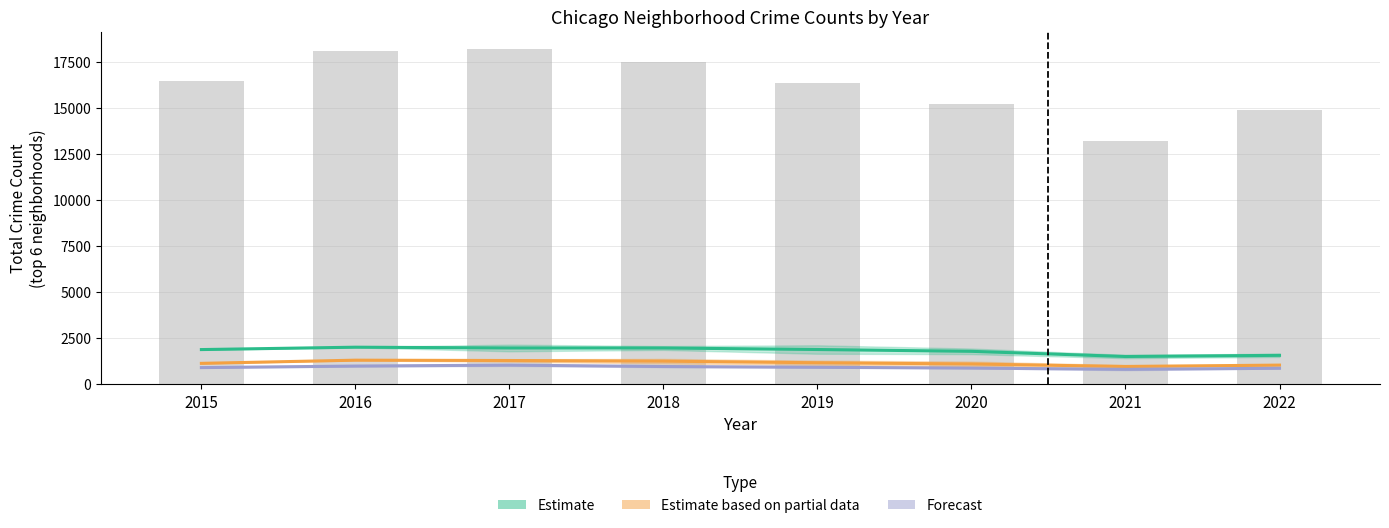

How many data points in Forecast are less than 930?

4